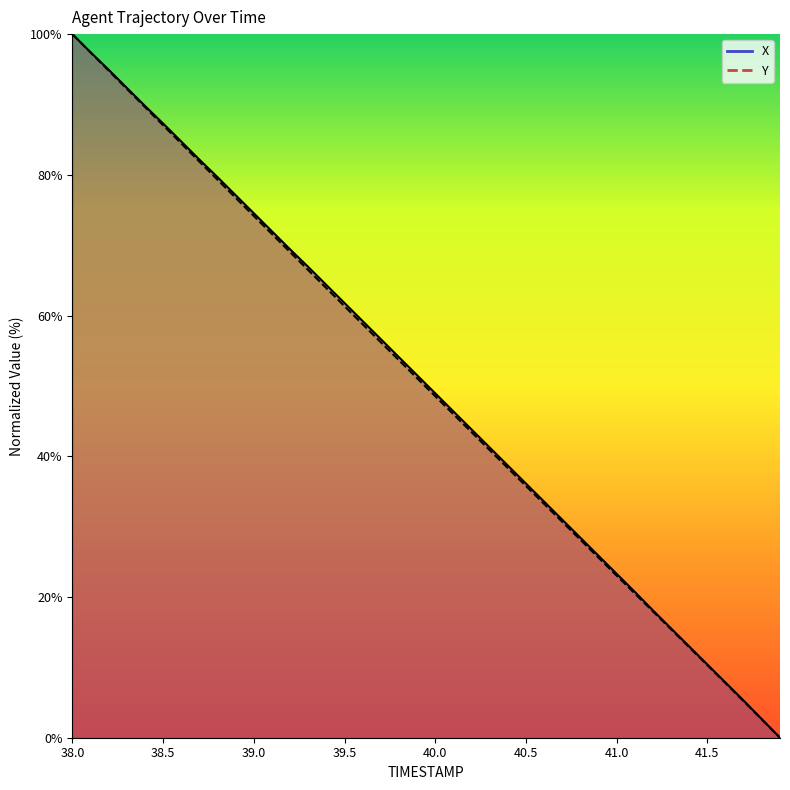

True or false: X has more than 1 interior local peaks.

False